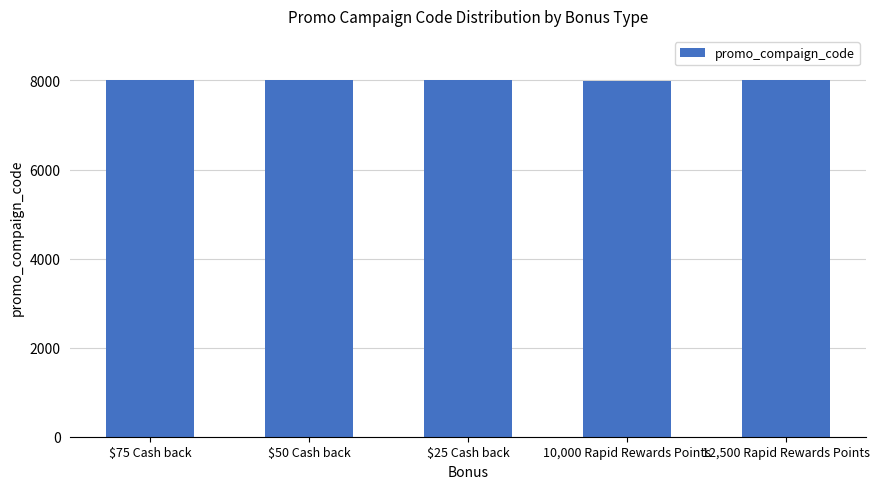

The chart shows a value of 8000 at $75 Cash back. True or false?

True